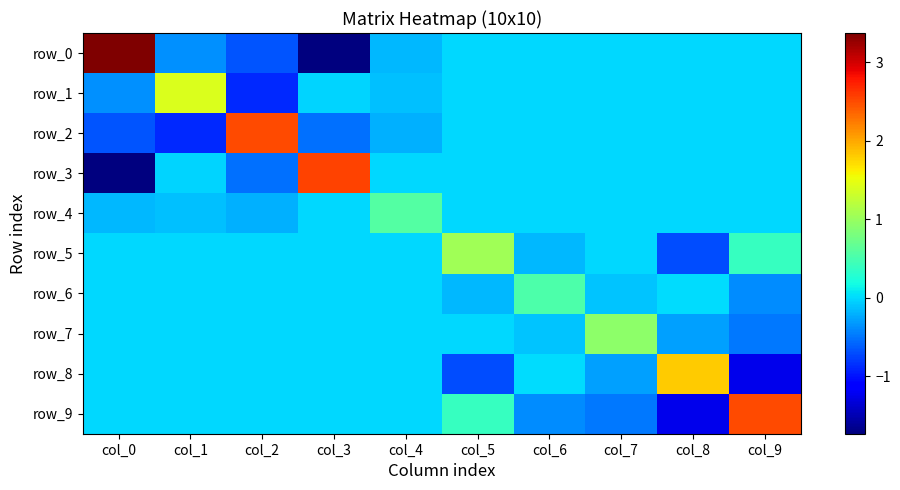

Between col_2 and col_4, which series saw the biggest shift?

row_2